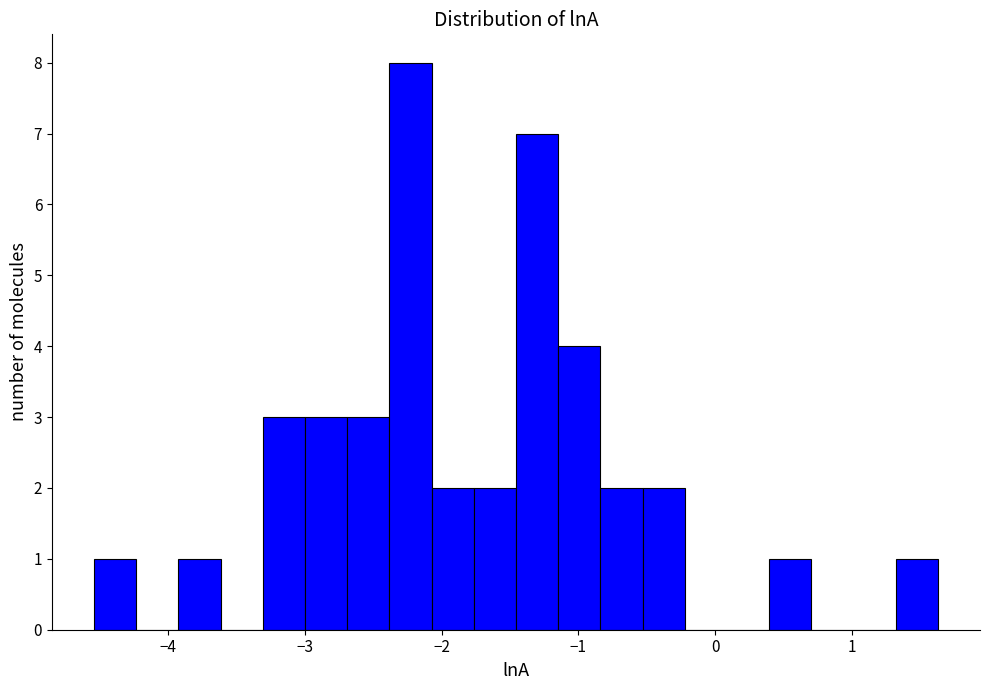

Around what value on the x-axis is the tallest bar? Give the approximate position of its centre, as read against the axis.

-2.2